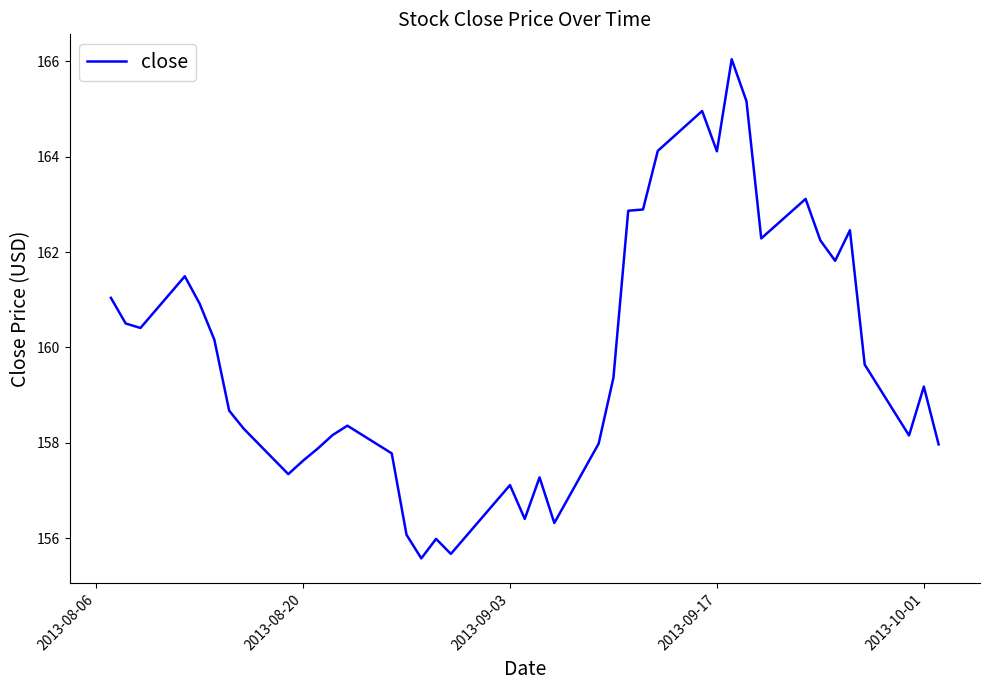

What is the average value?

159.8